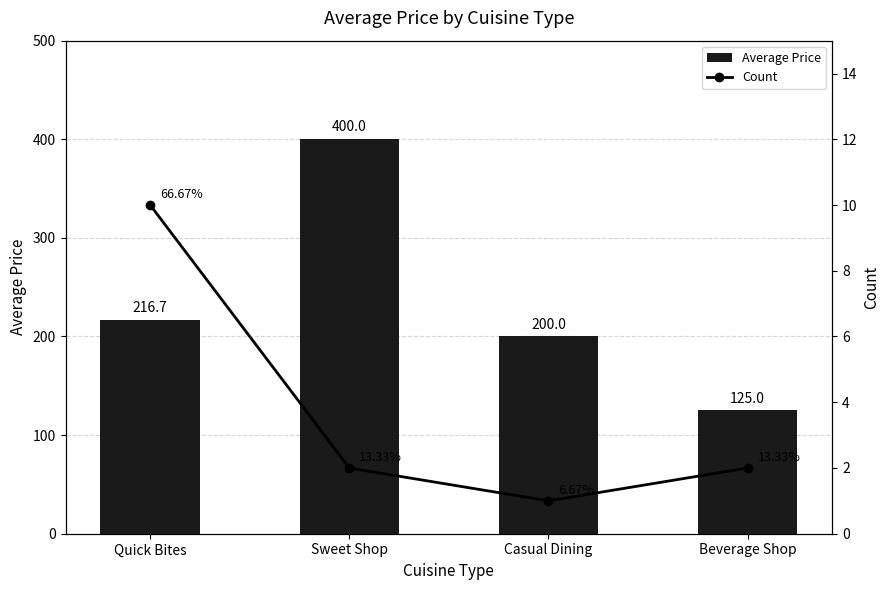

At which label is Count closest to 5?

Sweet Shop